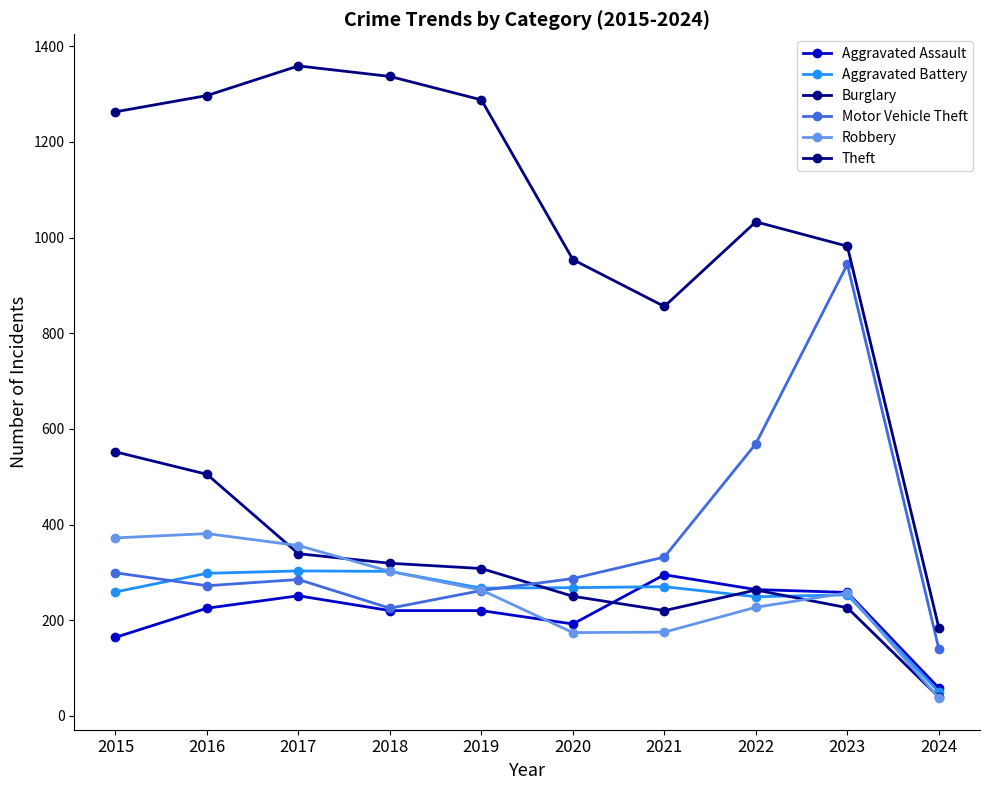

In Motor Vehicle Theft, how many points are higher than both neighbors (excluding endpoints)?

2